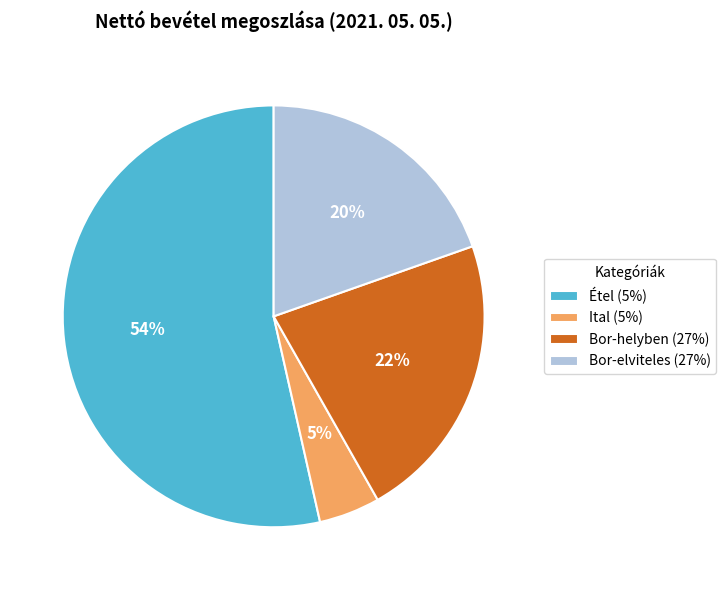

Which category has the biggest portion of the pie?

Étel (5%)